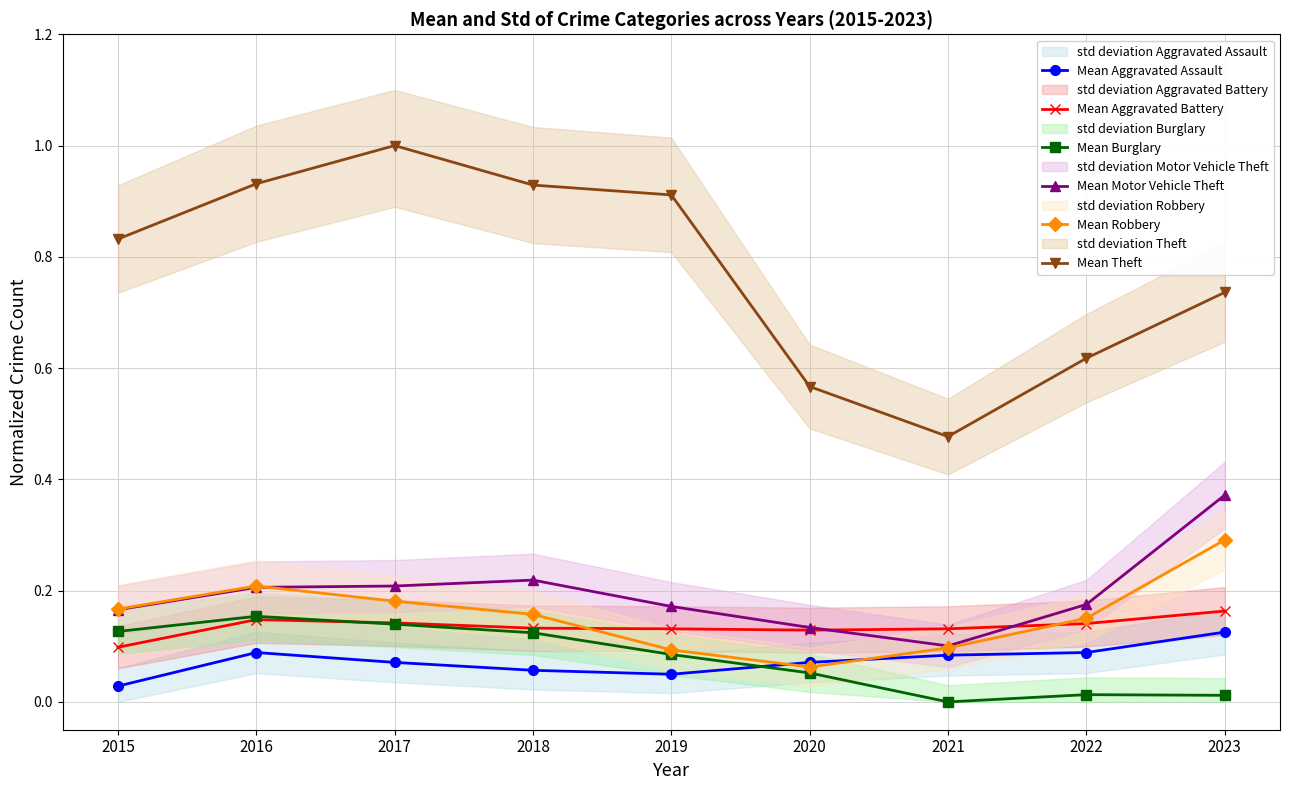

How many intersections are there between Mean Aggravated Battery and Mean Burglary?

1